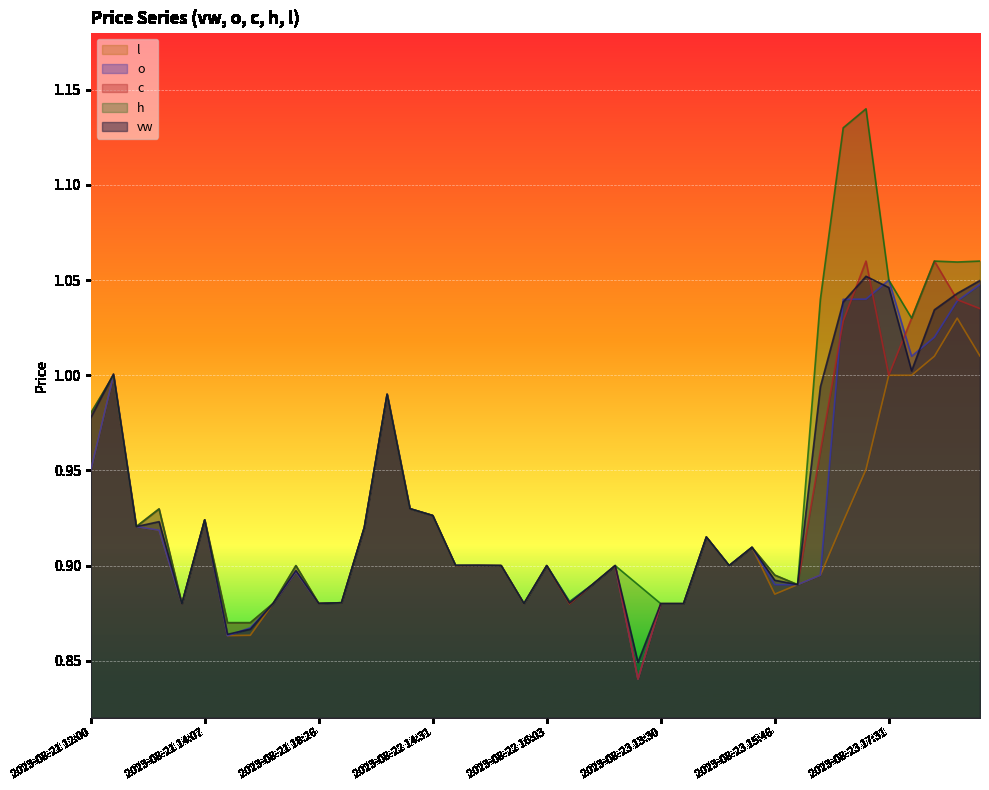

True or false: l has a value of 0.9 at 2023-08-21 13:52.

True